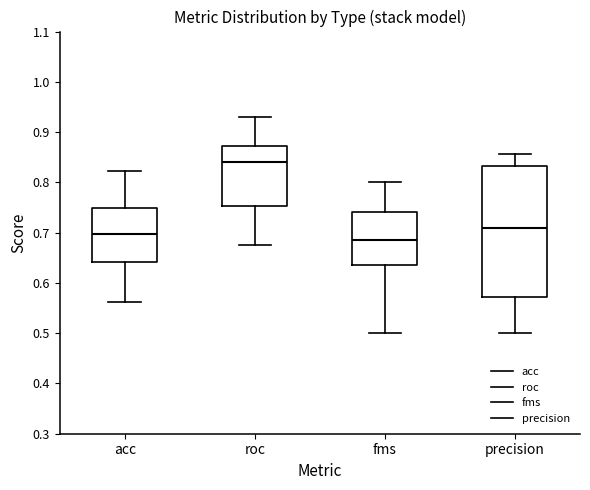

Reading left to right, read every box against the y-axis: the position of its median line, the range the box covers, and the ends of its whiskers. The values are not printed on the chart, so give them approximately, as read against the axis.

acc: median 0.70, box 0.64 to 0.75, whiskers 0.56 to 0.82
roc: median 0.84, box 0.75 to 0.87, whiskers 0.67 to 0.93
fms: median 0.69, box 0.64 to 0.74, whiskers 0.50 to 0.80
precision: median 0.71, box 0.57 to 0.83, whiskers 0.50 to 0.86